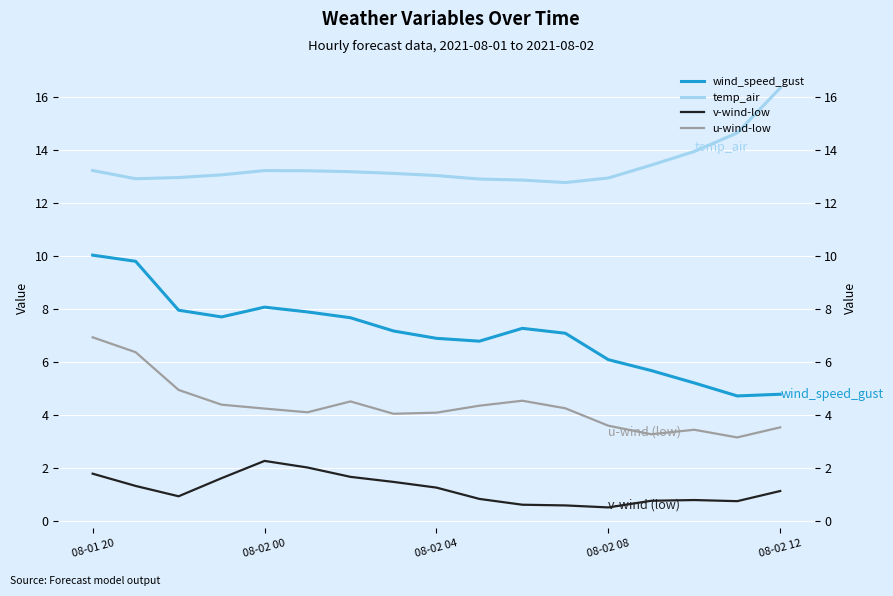

Is the value of v-wind-low at 08-02 04 greater than the value of temp_air at 08-02 12?

No